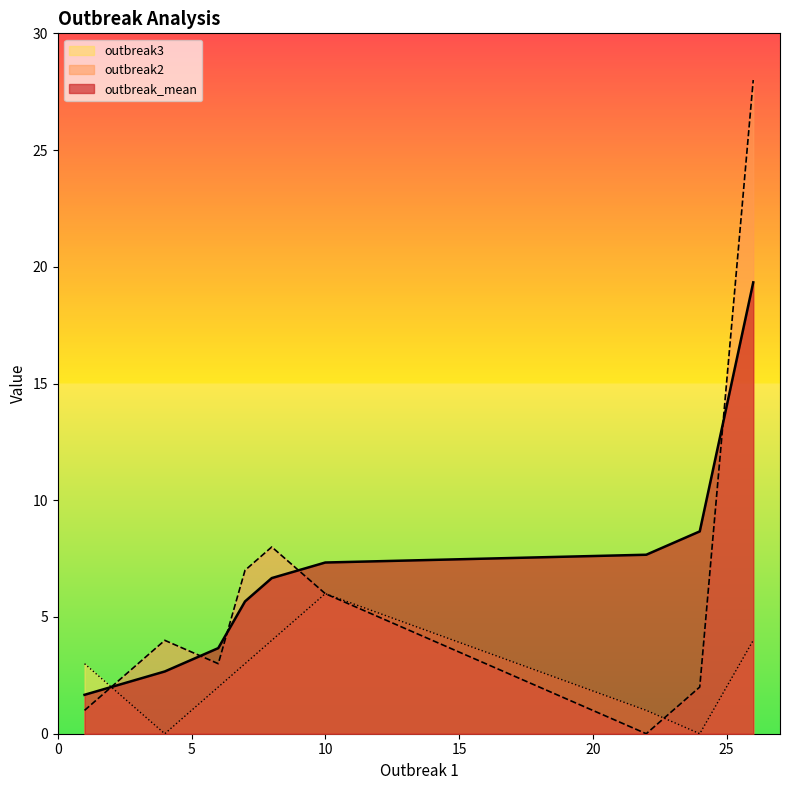

Which series changed the most between step2 and step9?

outbreak2